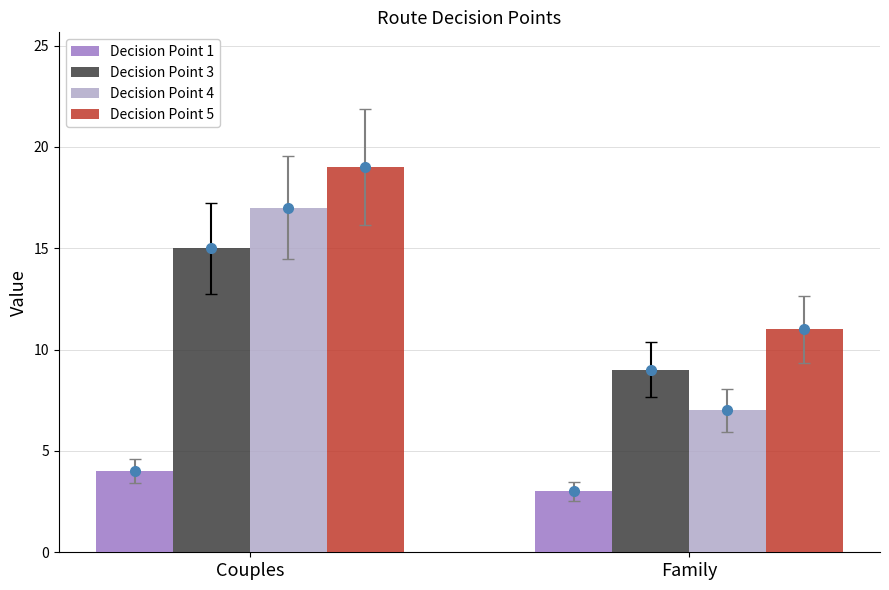

Is it true that Decision Point 4 equals 17 at Couples?

True